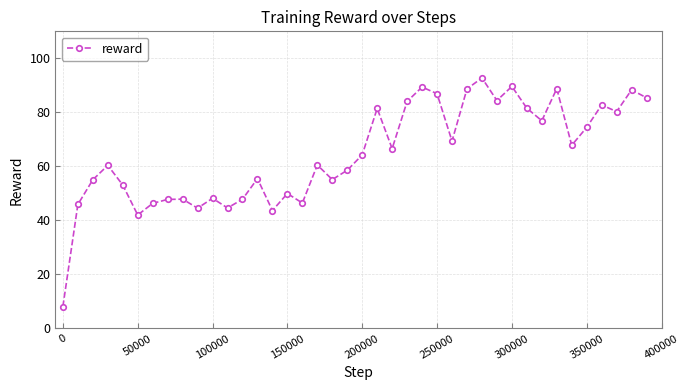

What is the maximum value shown in the chart?

92.7